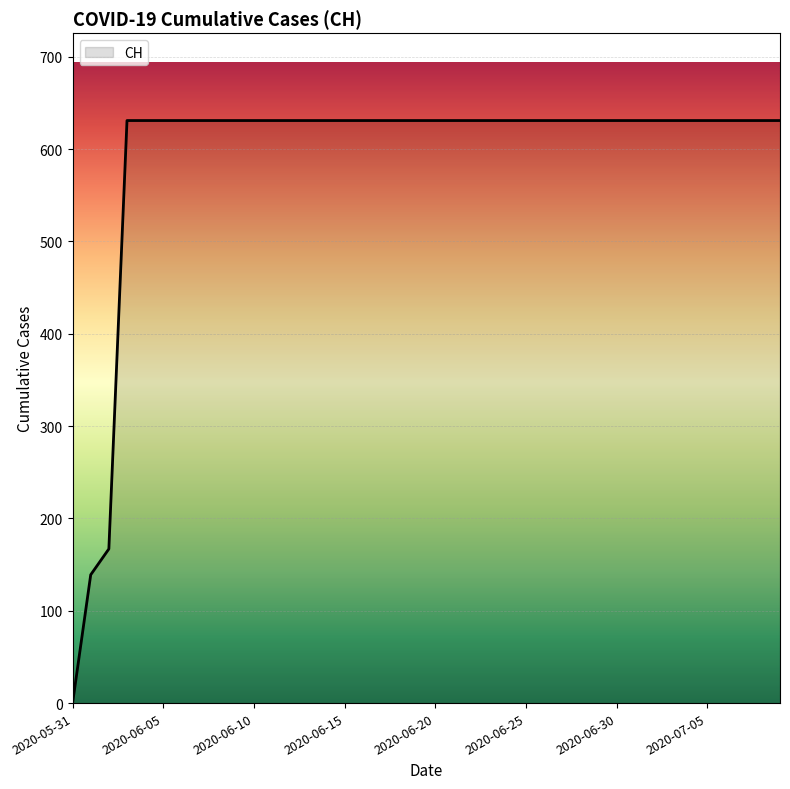

What is the difference between the maximum and minimum values?

631